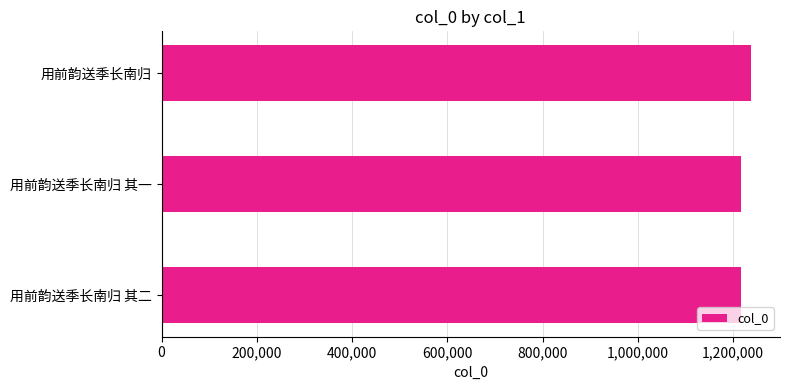

Approximately how many times larger is the value at 用前韵送季长南归 其一 compared to 用前韵送季长南归?

1.0